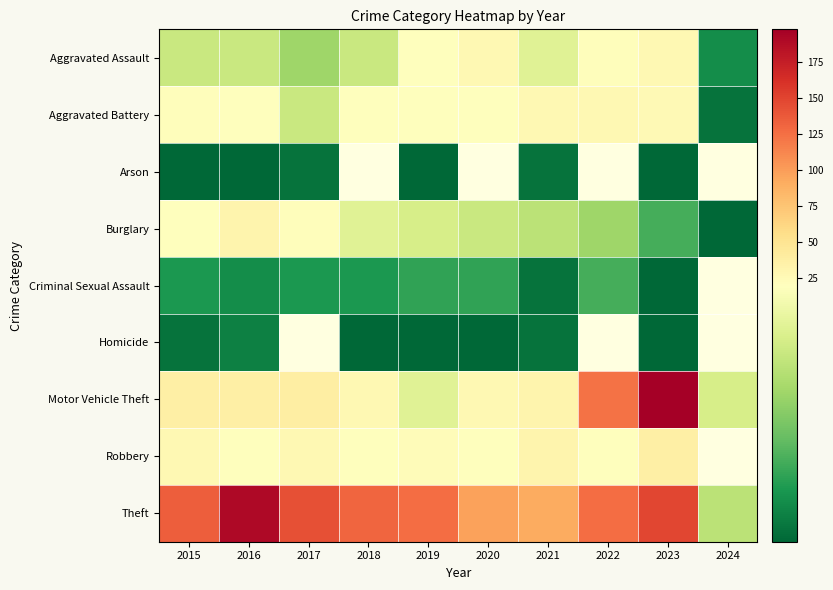

What is the approximate value of Criminal Sexual Assault at 2019?

6.0